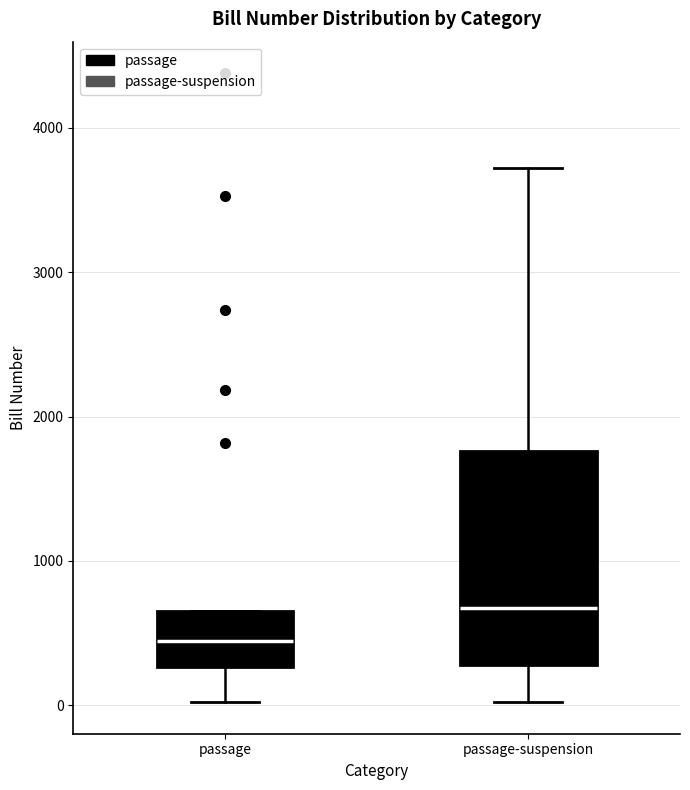

Reading left to right, read every box against the y-axis: the position of its median line, the range the box covers, and the ends of its whiskers. The values are not printed on the chart, so give them approximately, as read against the axis.

passage: median 400, box 300 to 700, whiskers 0 to 700
passage-suspension: median 700, box 300 to 1800, whiskers 0 to 3700